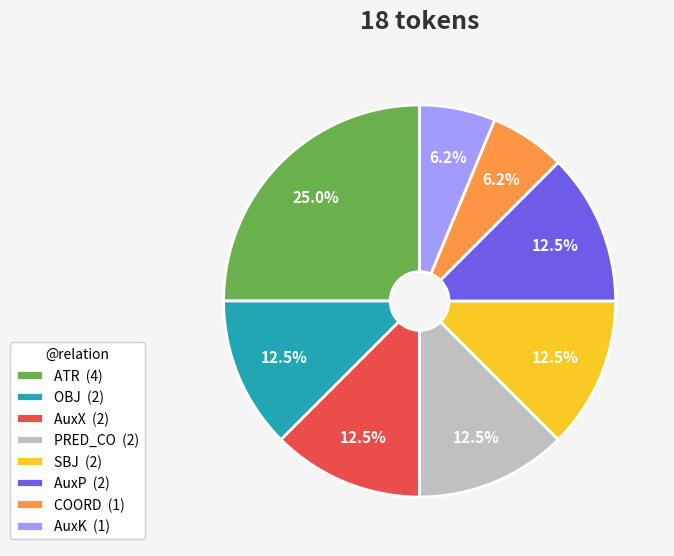

Is there a majority slice in this chart?

No